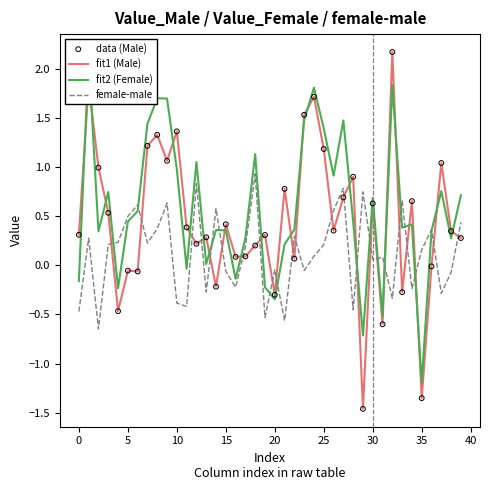

Which series has the widest spread of Y values?

fit1 (Male)